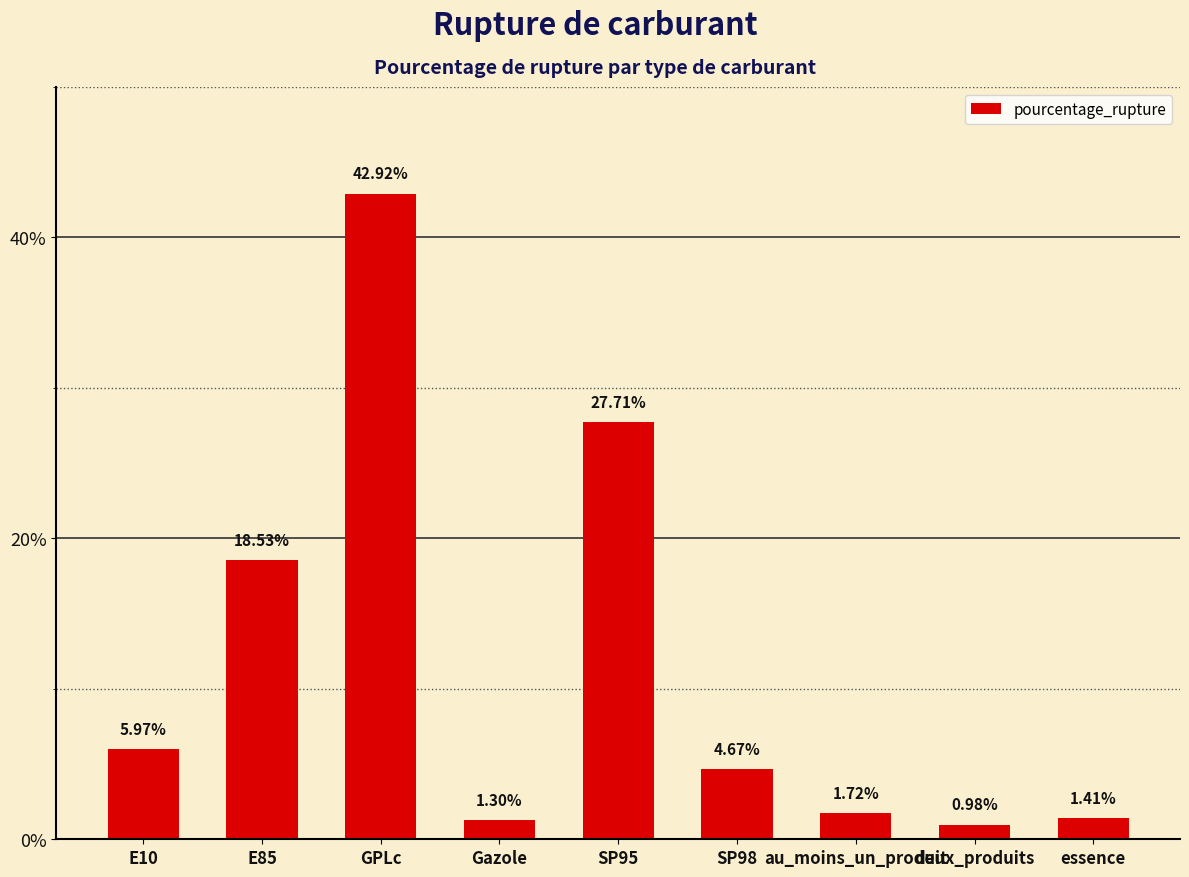

How many categories are shown in the chart?

9